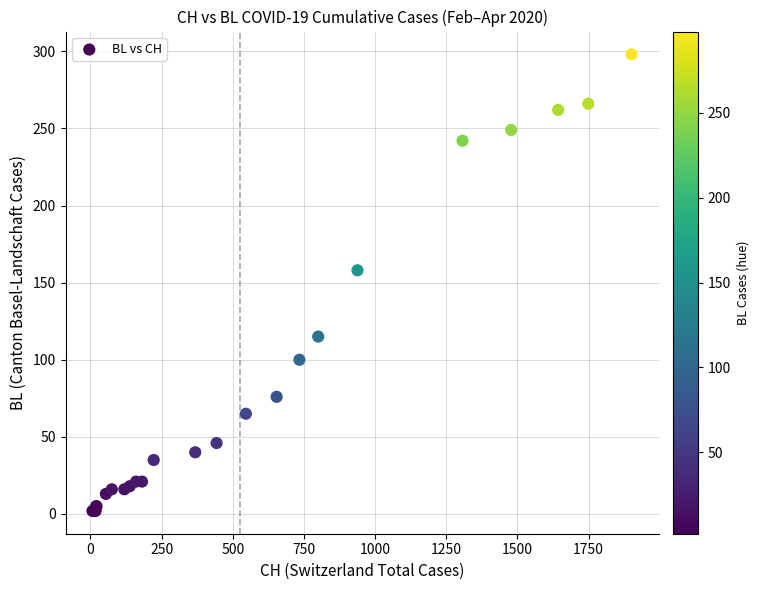

What Y value in the scatter plot is closest to 150?

158